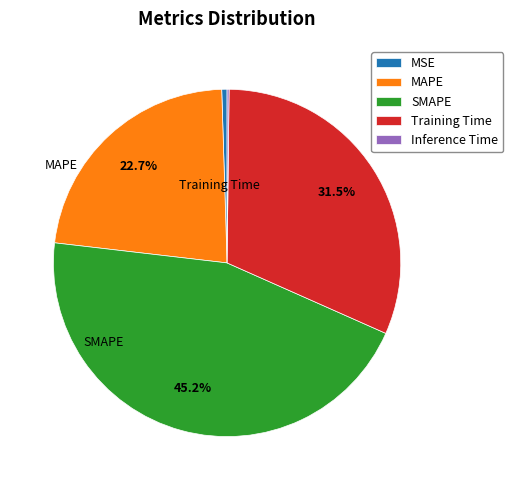

True or false: MAPE accounts for 13% of the total.

False